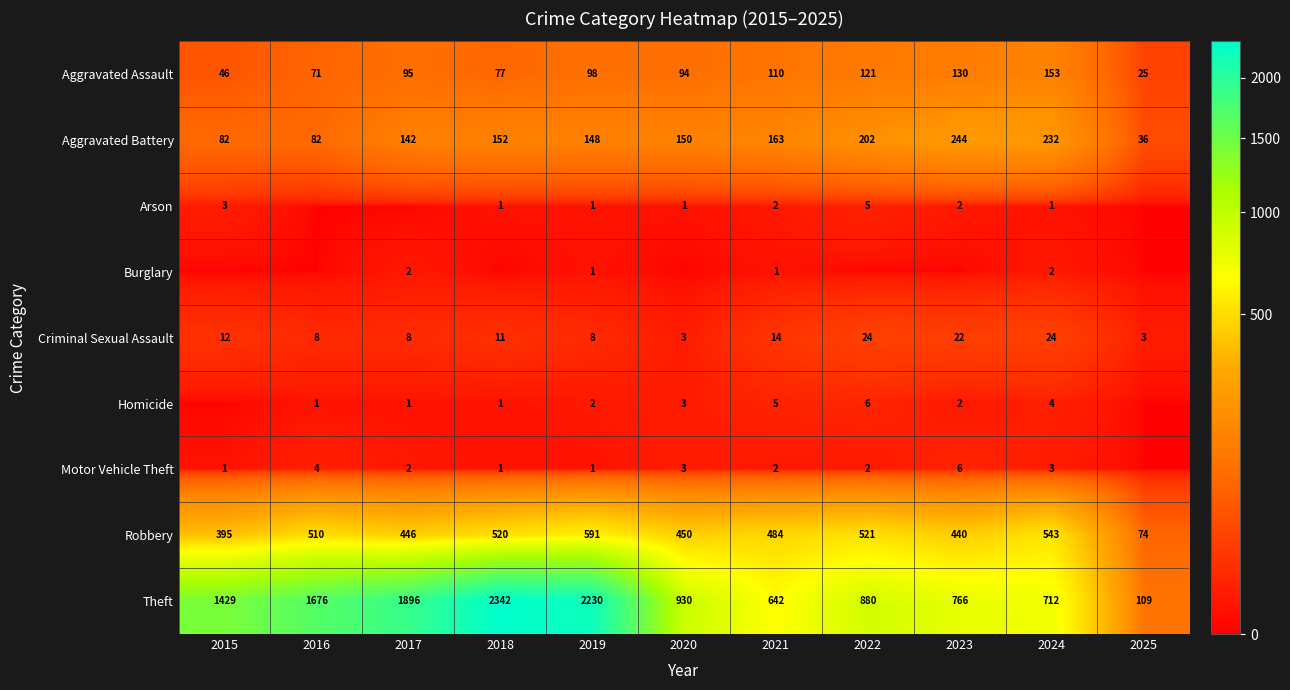

What is the sum of all Criminal Sexual Assault values?

137